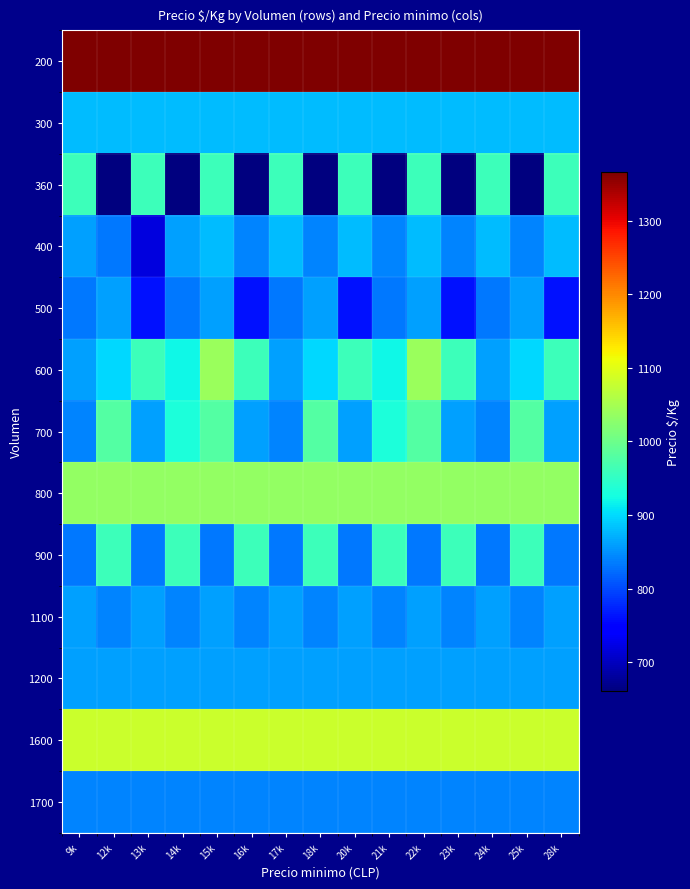

Rank the series by their maximum value, from lowest to highest.

1700, 500, 1100, 1200, 300, 400, 360, 900, 700, 800, 600, 1600, 200